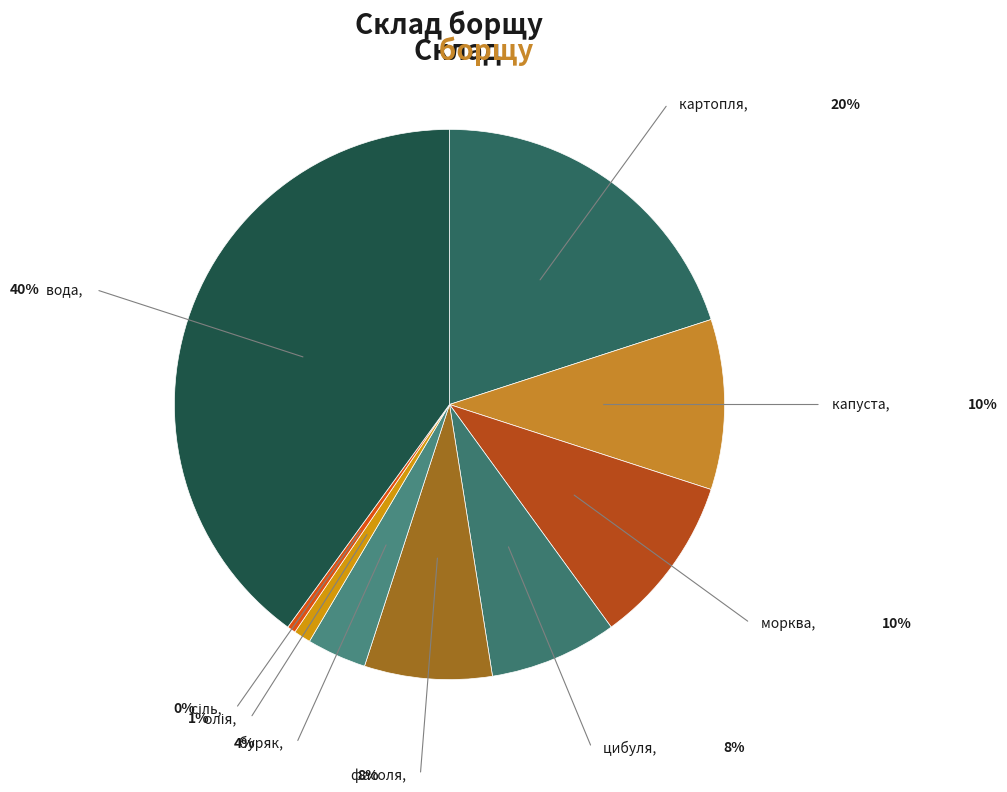

True or false: цибуля accounts for 1% of the total.

False